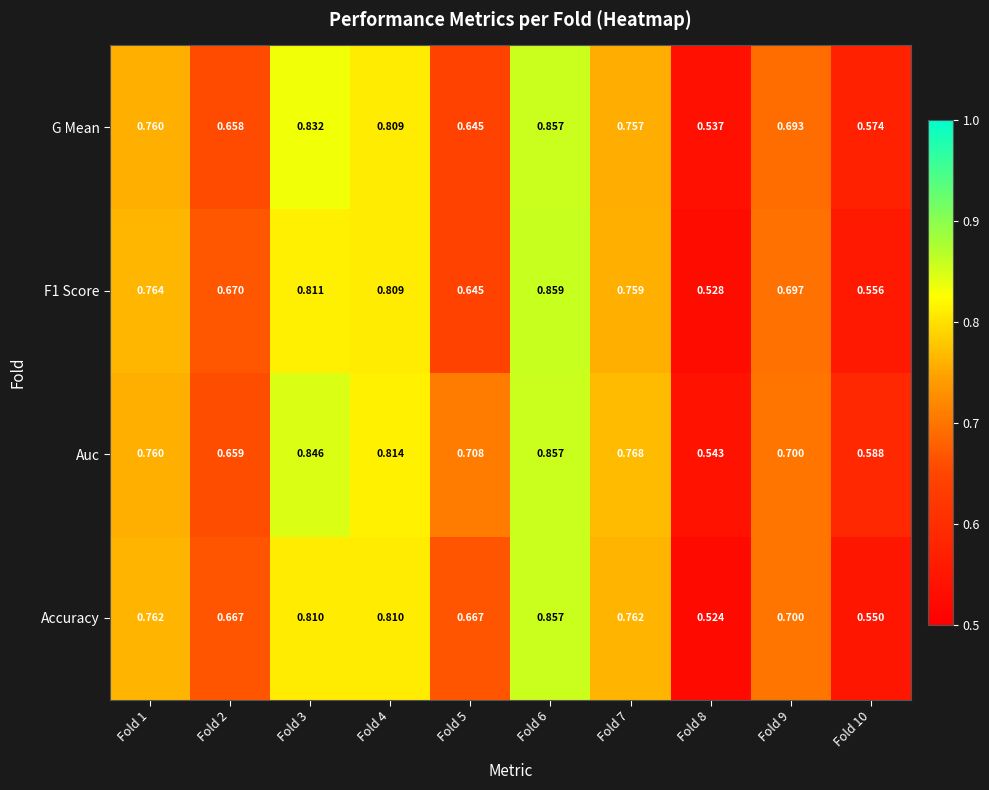

Is the value of Auc at Fold 3 greater than the value of Accuracy at Fold 1?

Yes